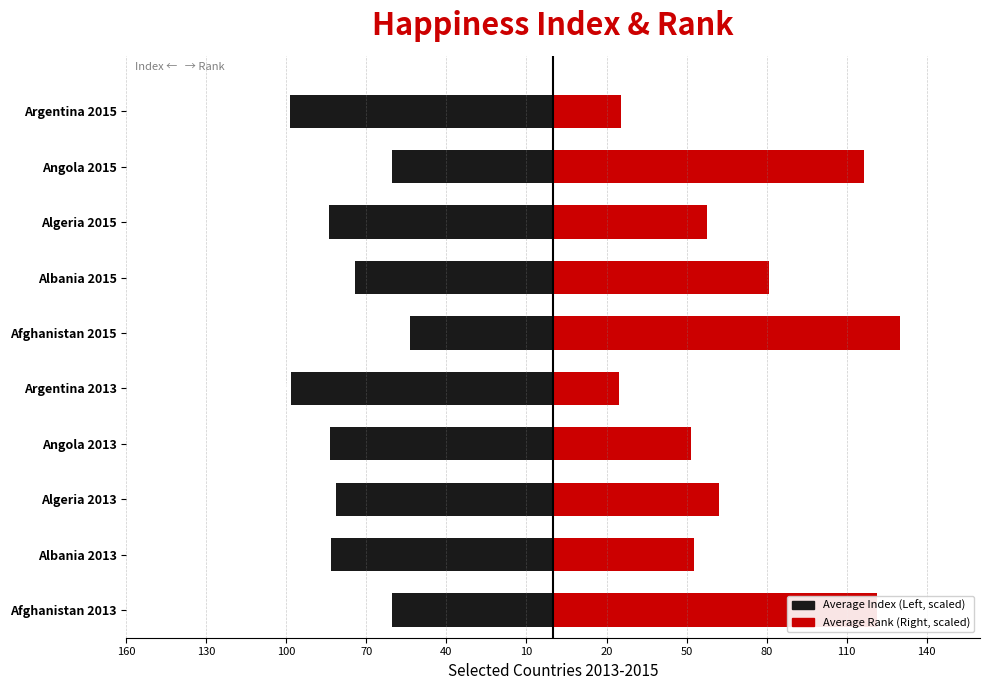

What is the sum of all Average Index (Left) values?

-778.6